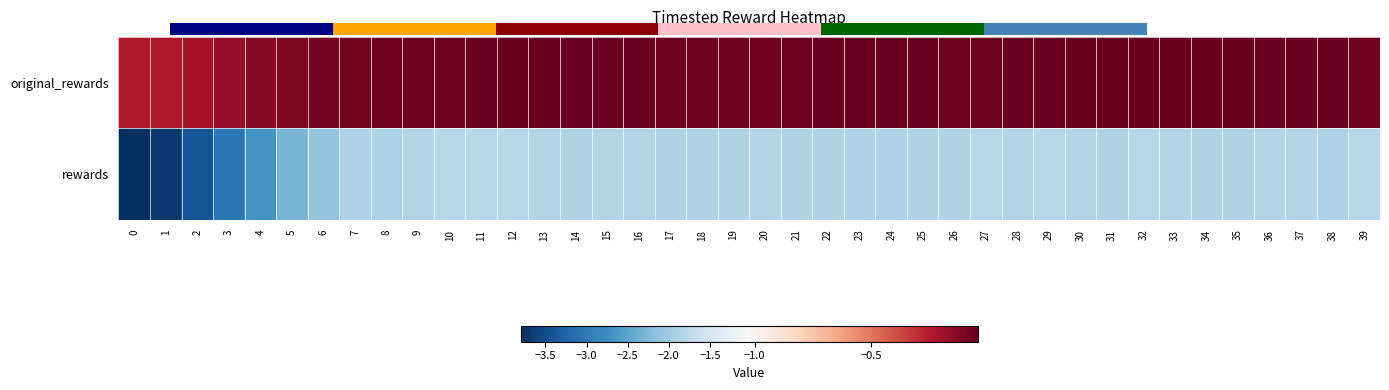

What is the total value across all series at 20?

-1.9